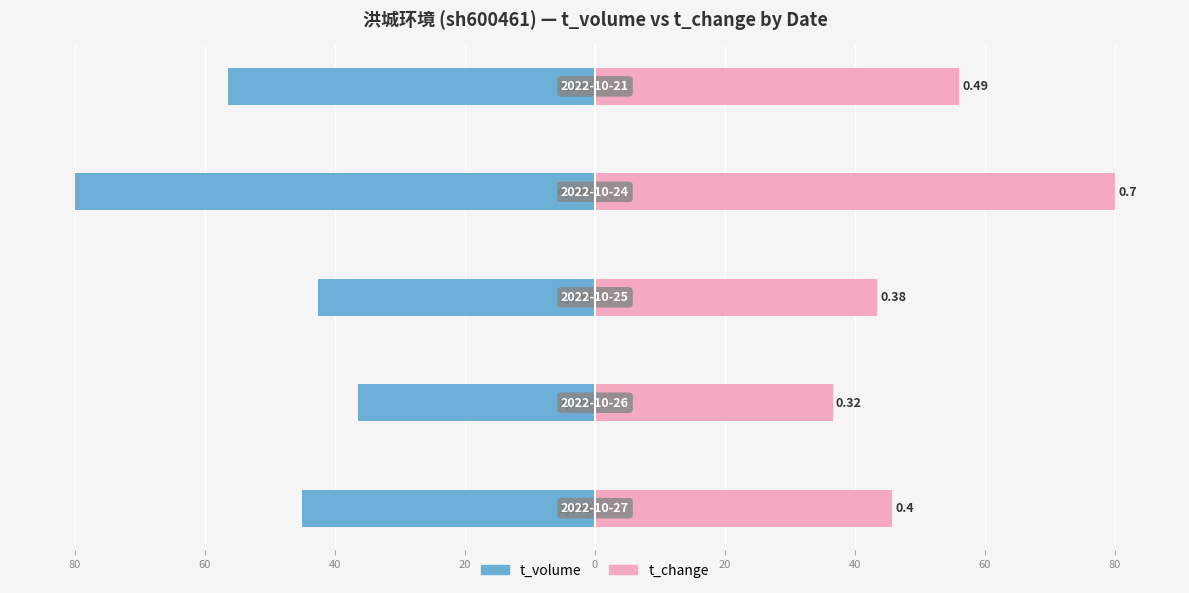

The value of t_volume at 40 is -59.0. True or false?

False